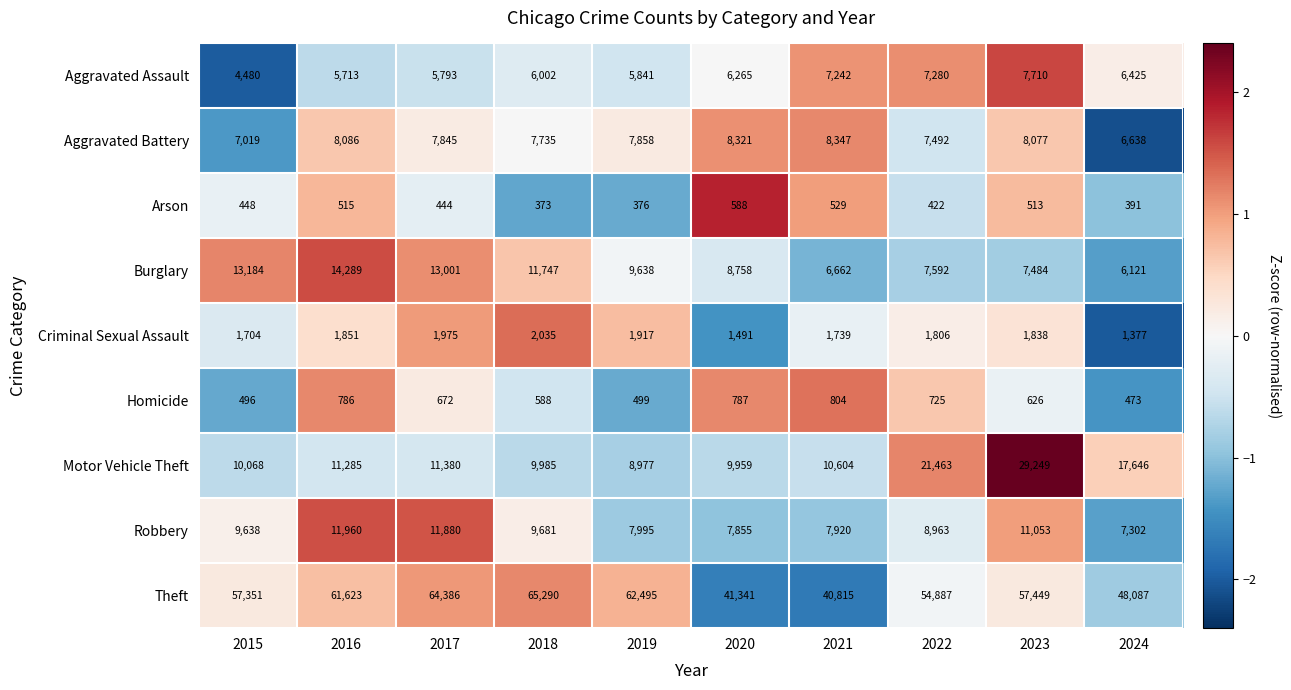

What is the difference between the Aggravated Assault values at 2019 and 2020?

424